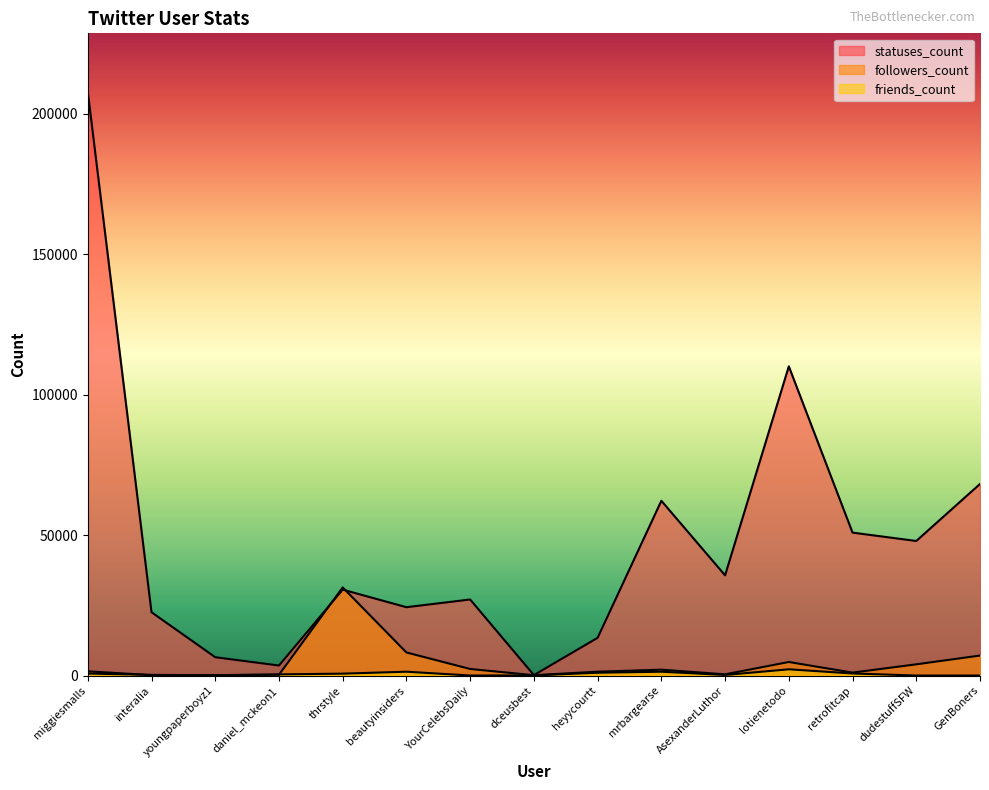

Which series ends up on top after the final intersection of followers_count and statuses_count?

statuses_count